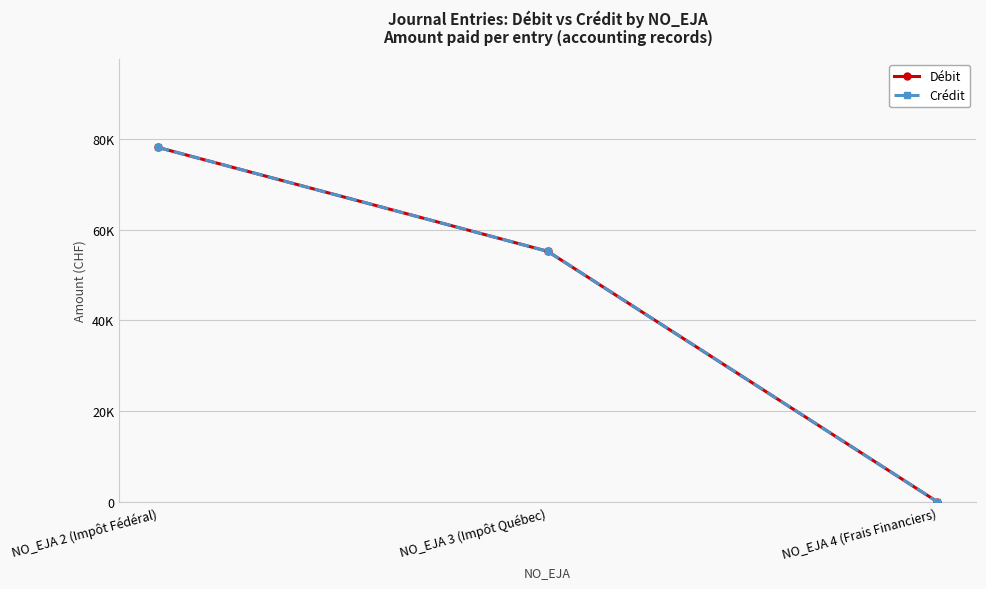

At which label is Débit closest to 39059?

NO_EJA 3 (Impôt Québec)